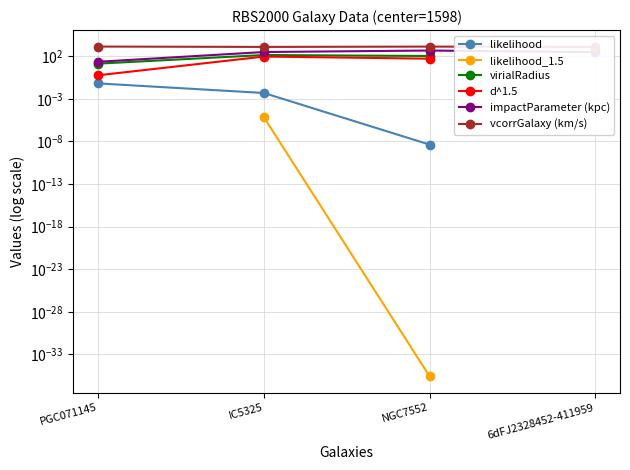

Does the chart have visible grid lines?

Yes